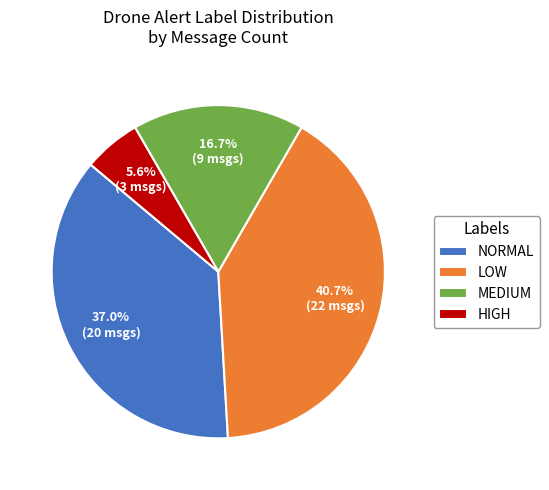

What is the smallest slice in the pie chart?

HIGH